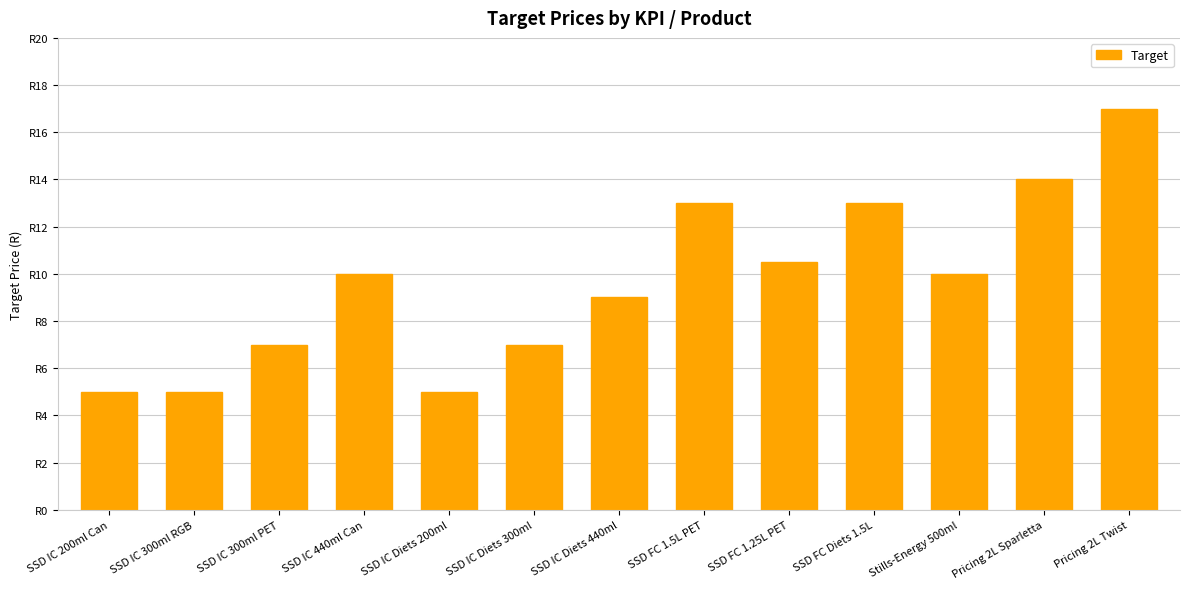

Are the bars horizontal?

No